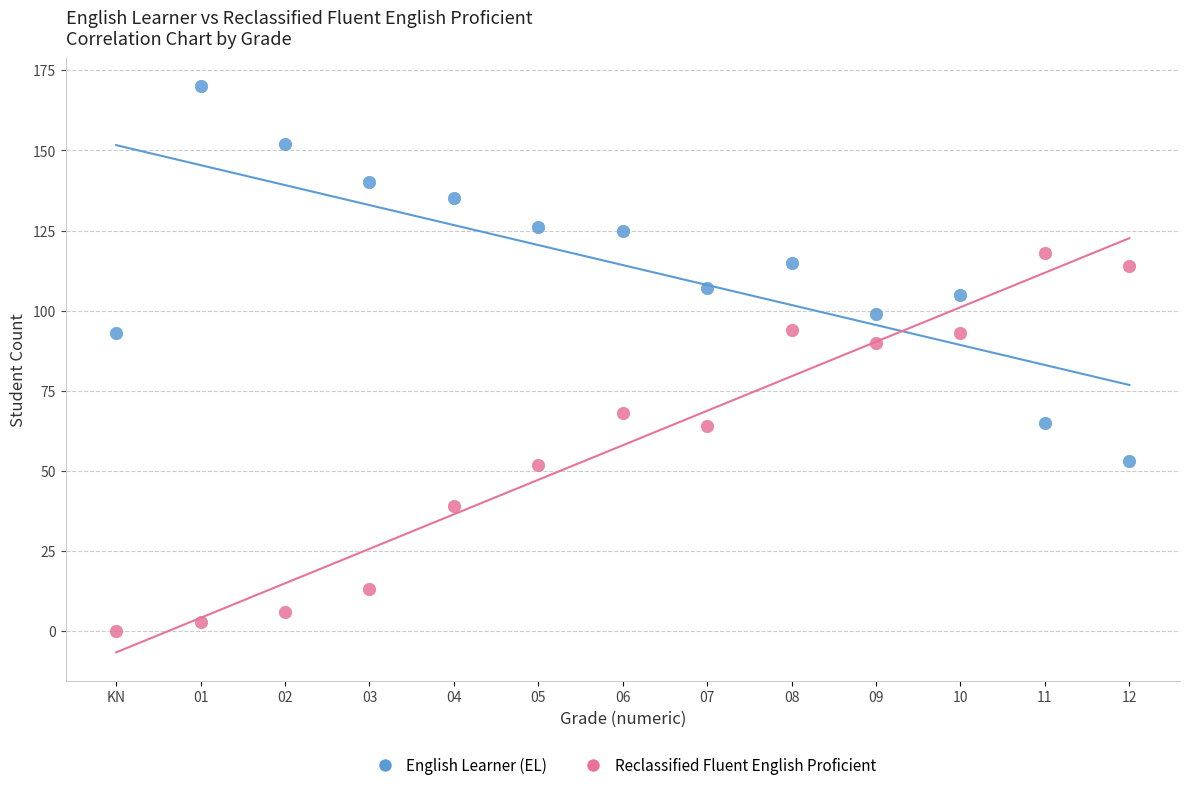

Which series contains the lowest Y value?

Reclassified Fluent English Proficient